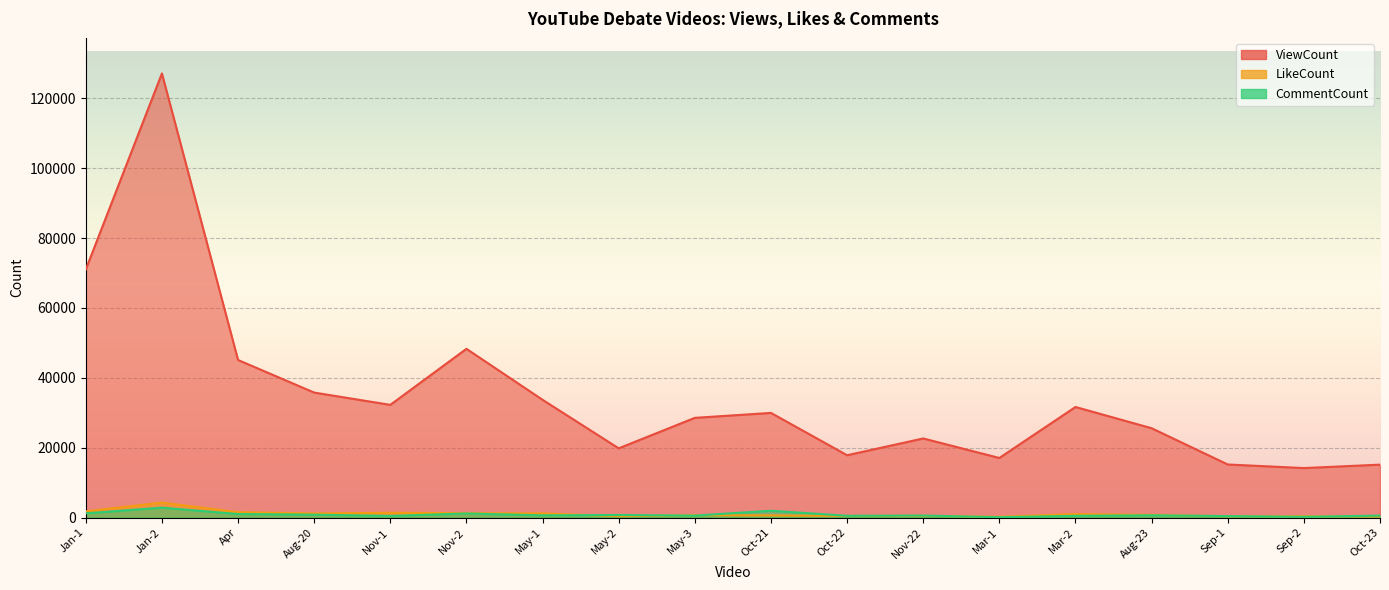

At which category is the sum across all series the highest?

Jan-2